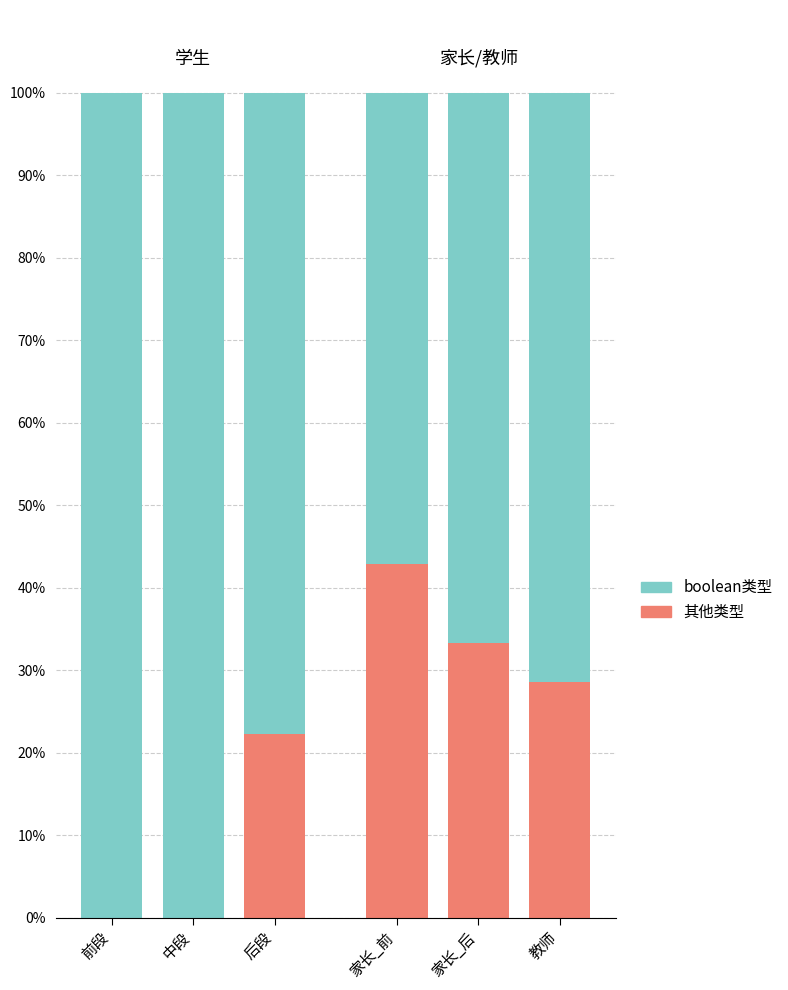

What is the approximate value of 其他类型 at 教师?

28.6